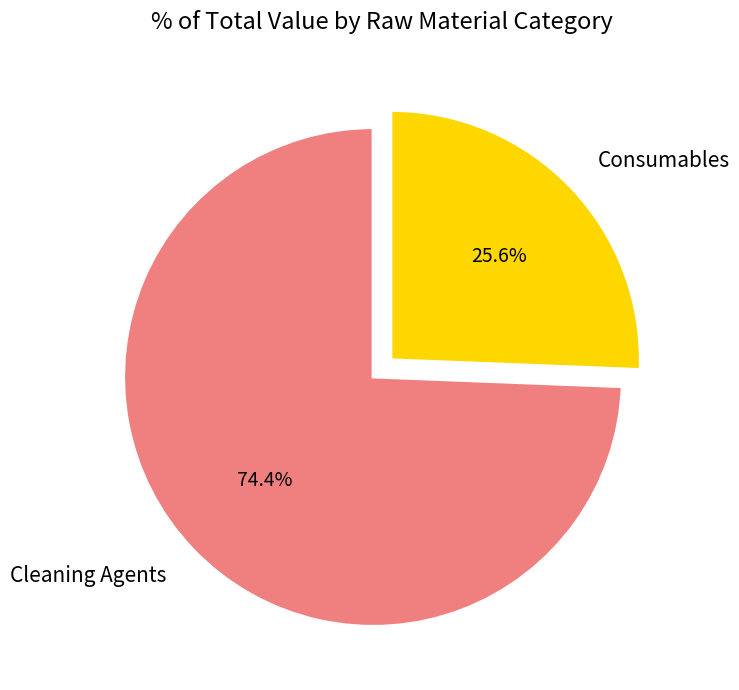

How many segments does this pie chart have?

2